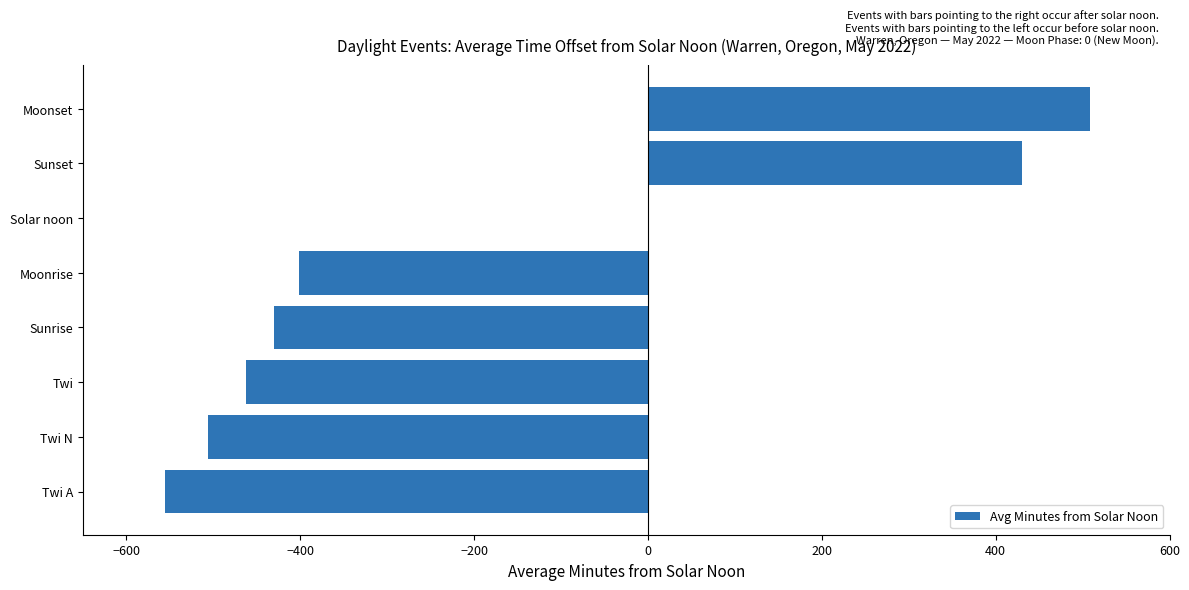

What is the sum of the values at Solar noon and Sunrise?

-430